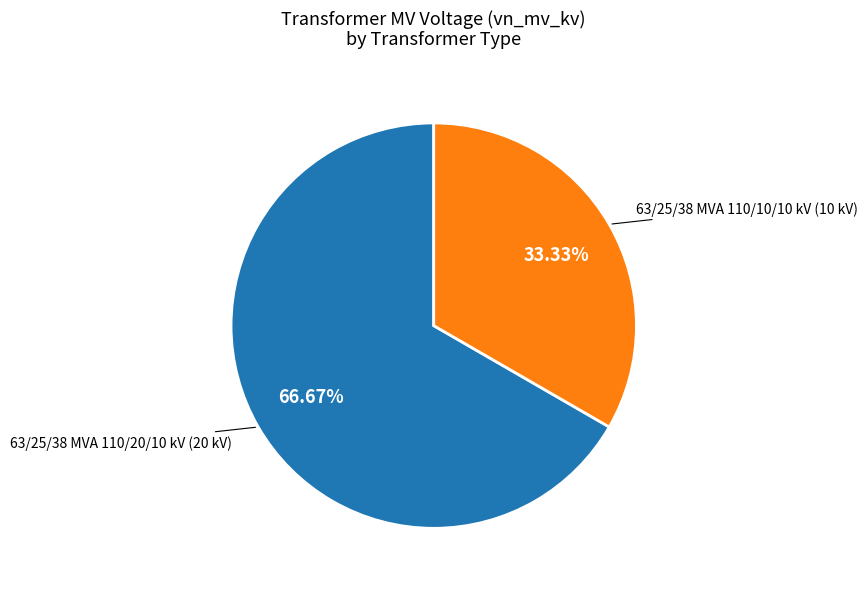

Is there any slice that represents more than half of the pie?

Yes